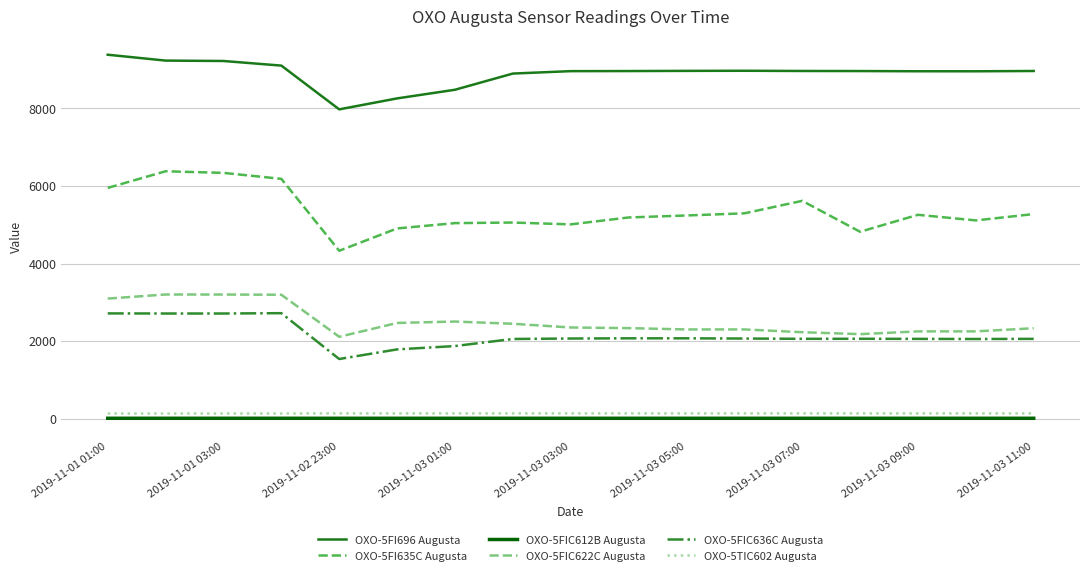

What is the difference between the maximum and minimum values in the OXO-5FI635C Augusta series?

2050.1